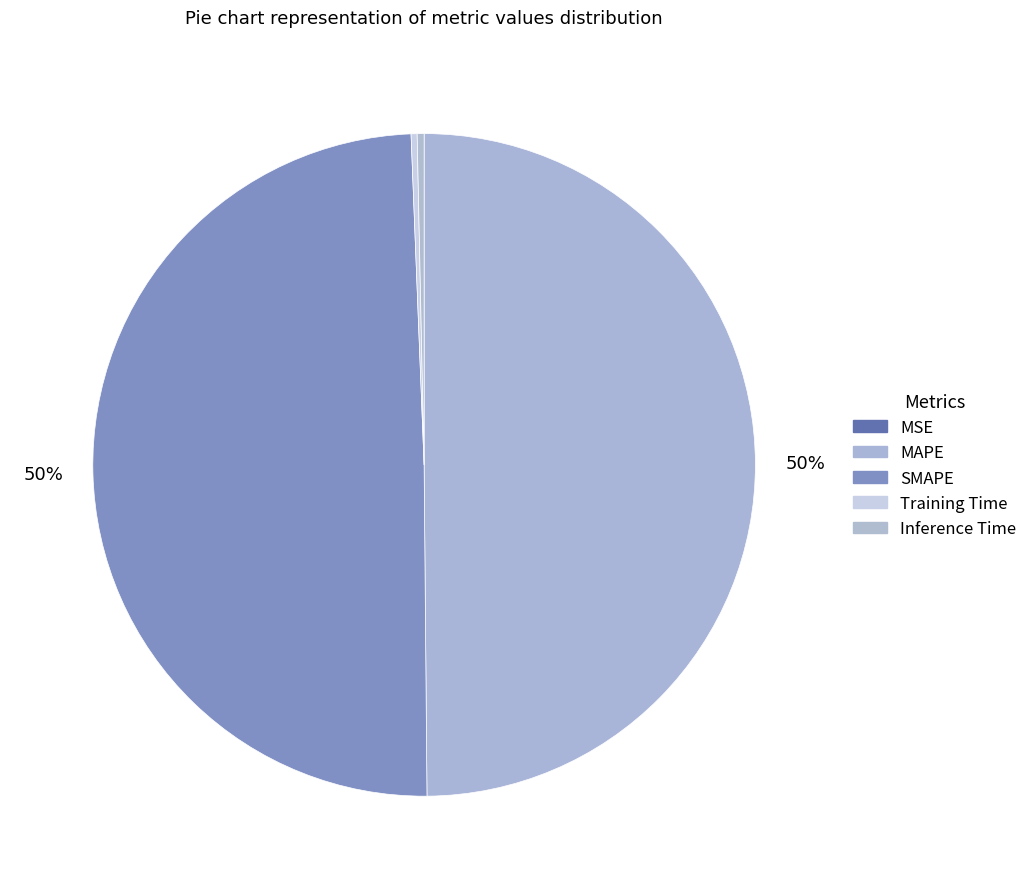

How much of the chart is everything except MSE?

100.0%